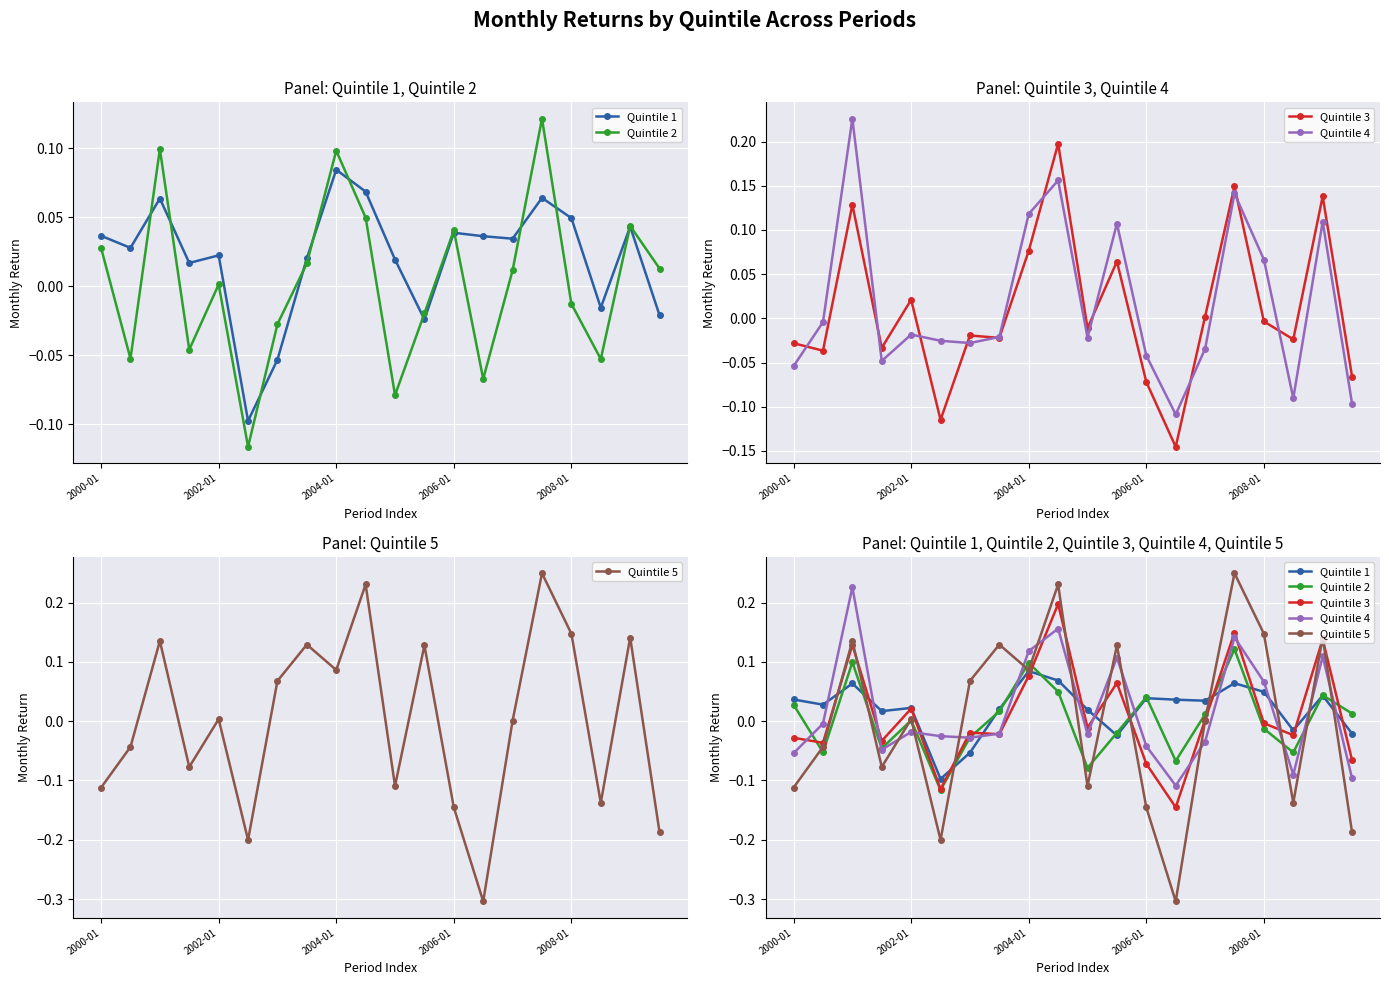

How many lines are shown in the chart?

5